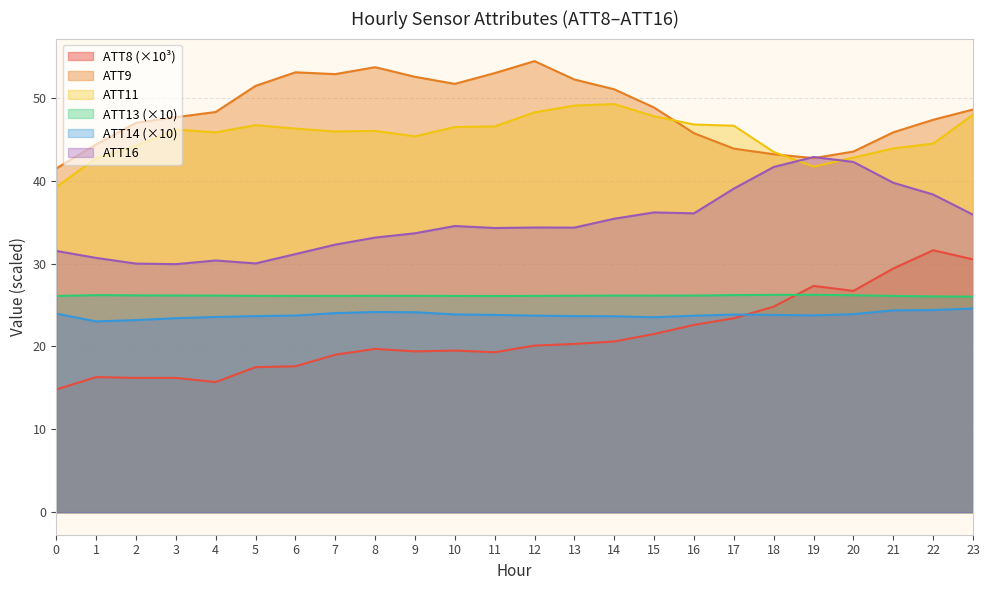

In ATT16, how many points are lower than both neighbors (excluding endpoints)?

5